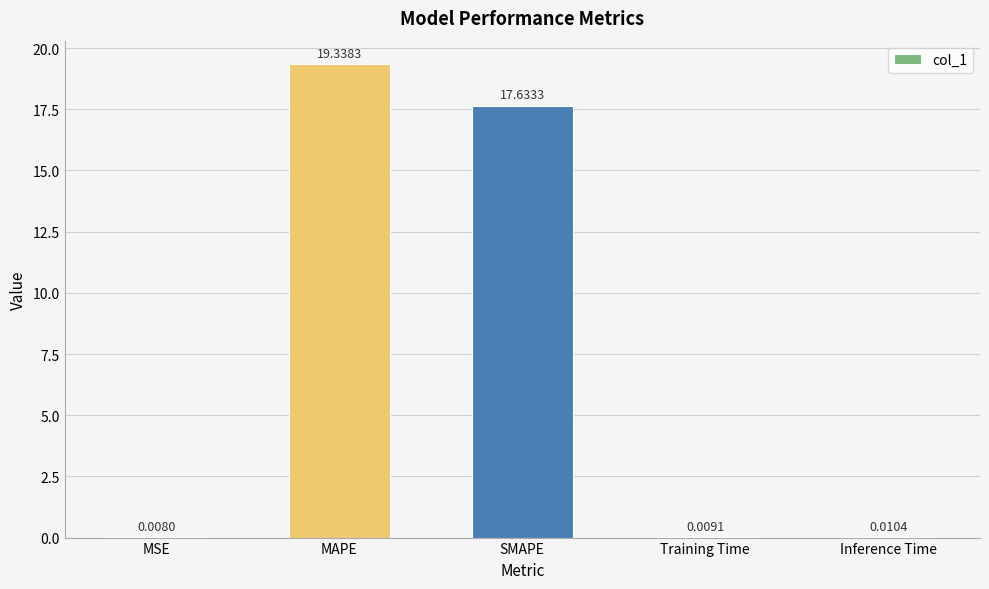

Which has a higher value, Training Time or MSE?

Training Time